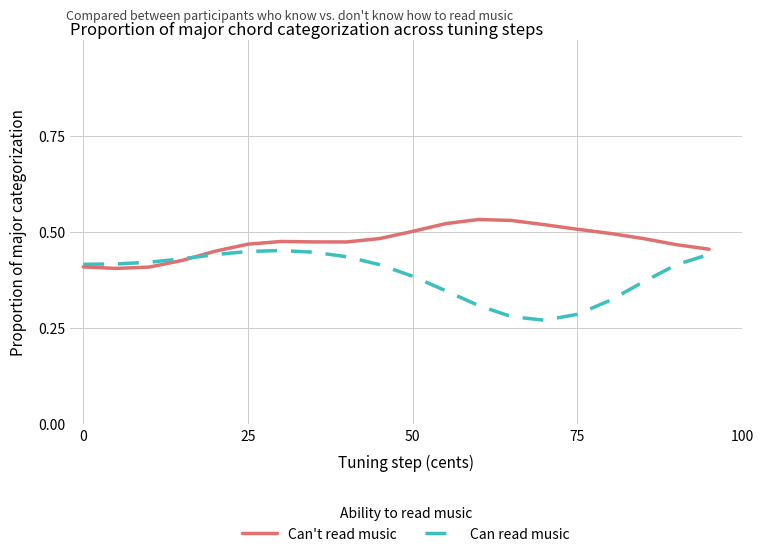

Which series has the largest total across all categories?

Can't read music